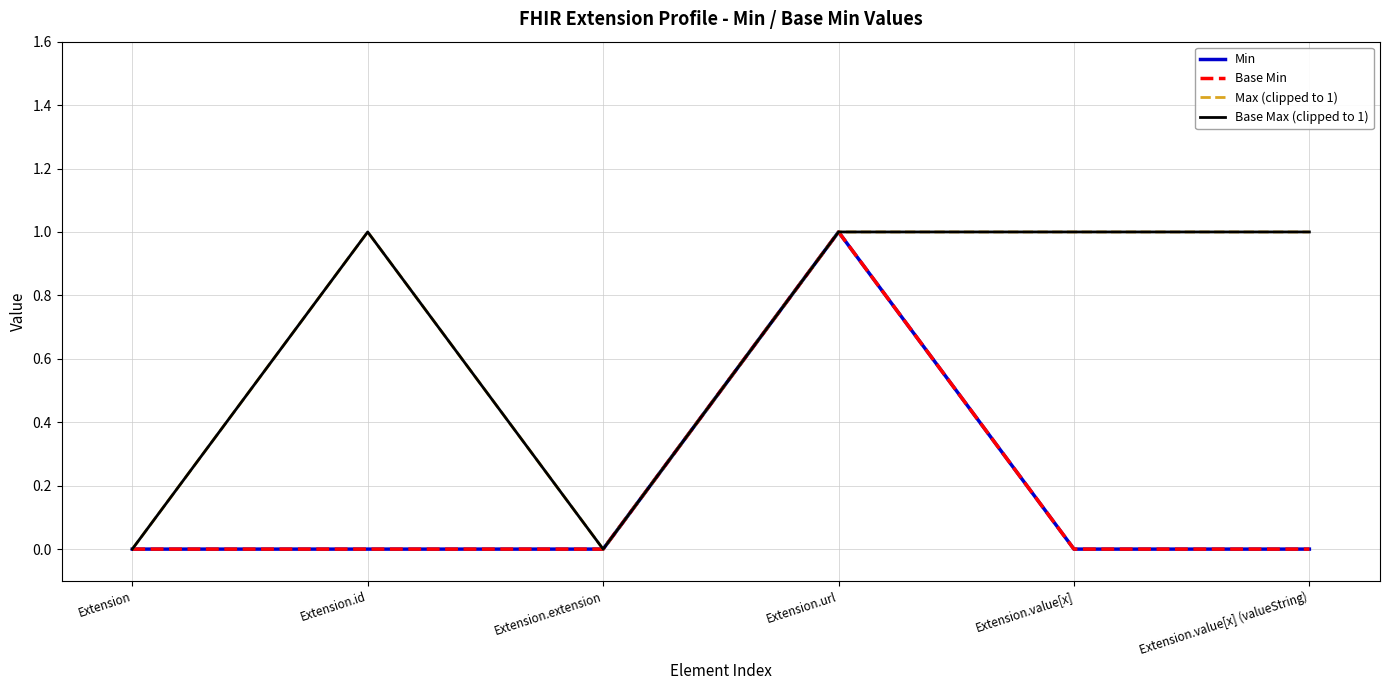

Does the chart have visible grid lines?

Yes